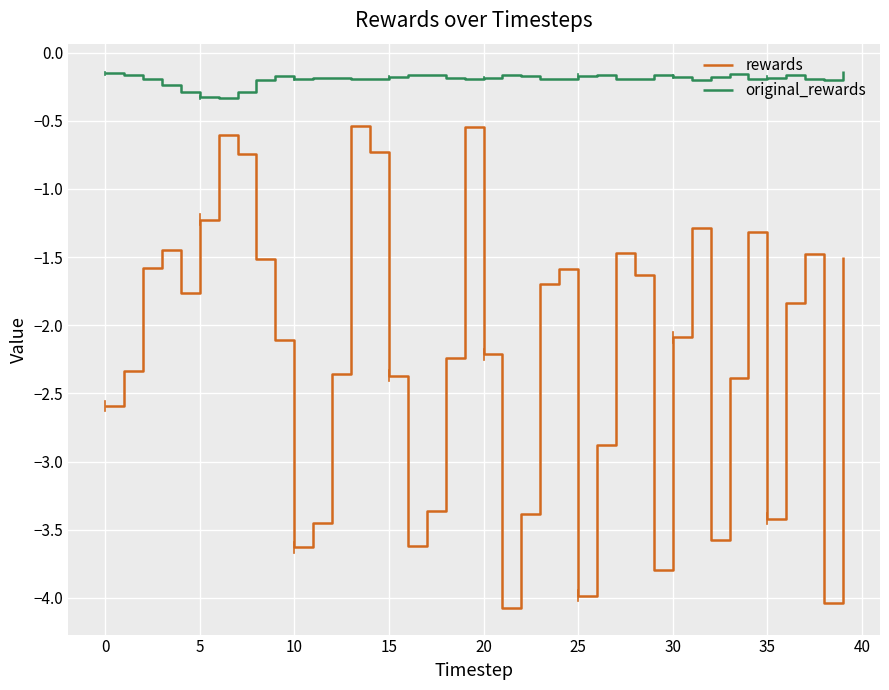

List the series in order of their peak value, lowest first.

rewards, original_rewards